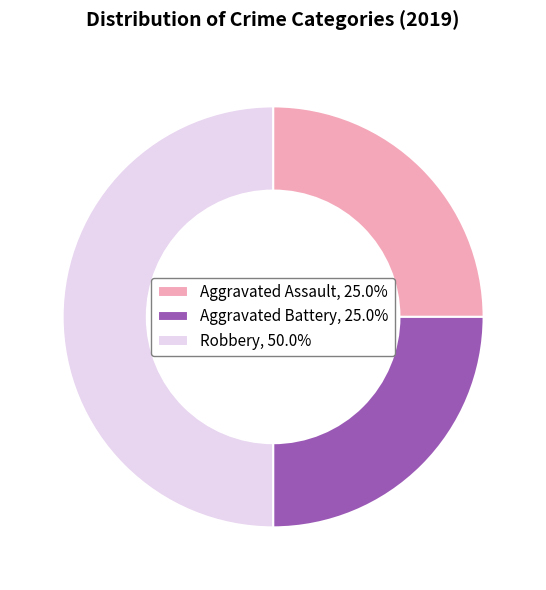

Count the number of slices in the pie.

3